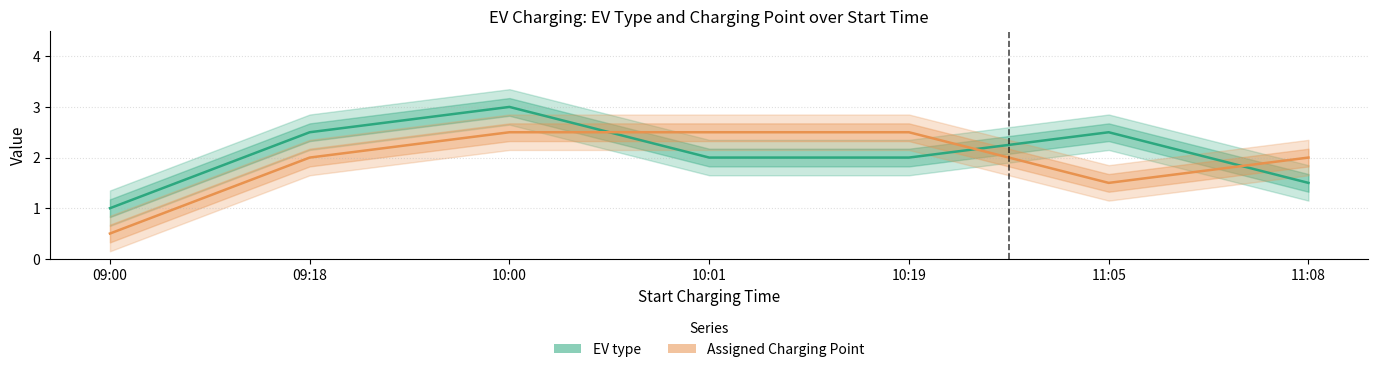

Is it true that Assigned Charging Point equals 2 at 11:05?

False